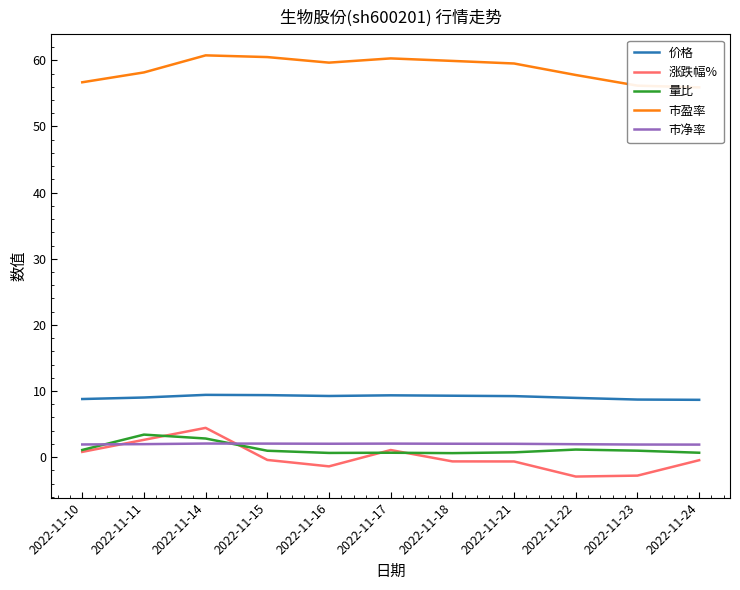

How many values in the 市盈率 series are below 59?

5